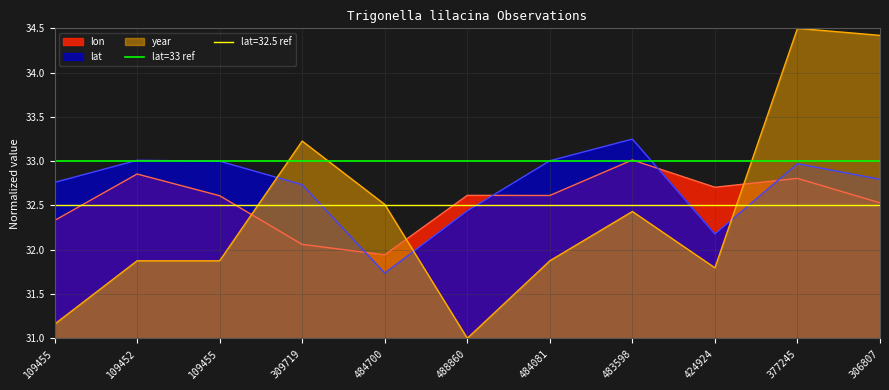

True or false: lat has a value of 10.8 at 109455.

False